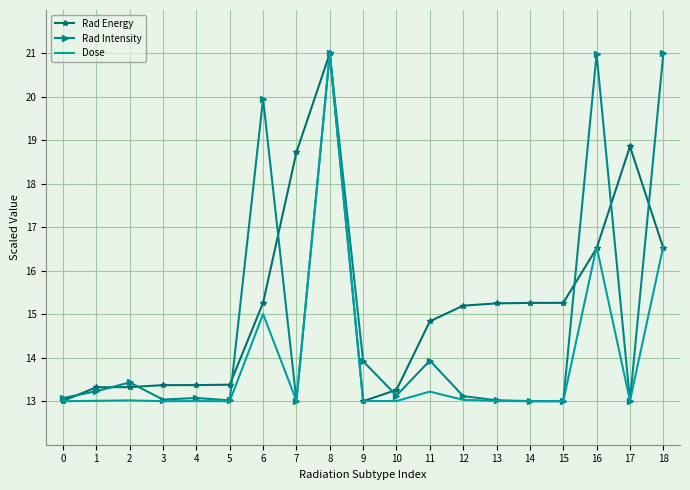

Rank the series by their average value, from lowest to highest.

Dose, Rad Intensity, Rad Energy